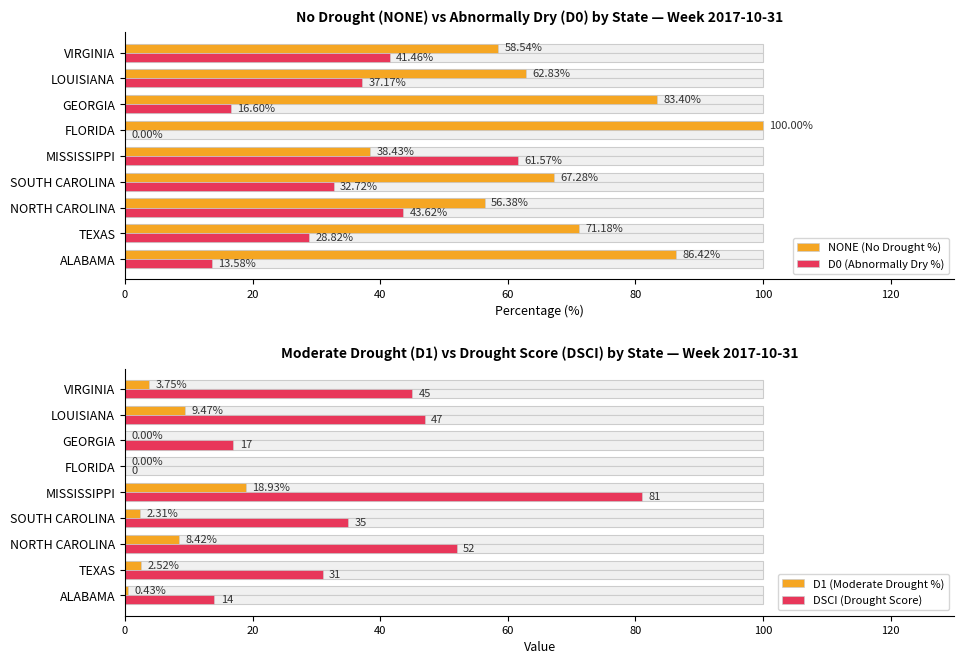

Which series has the largest range (max minus min)?

DSCI (Drought Score)